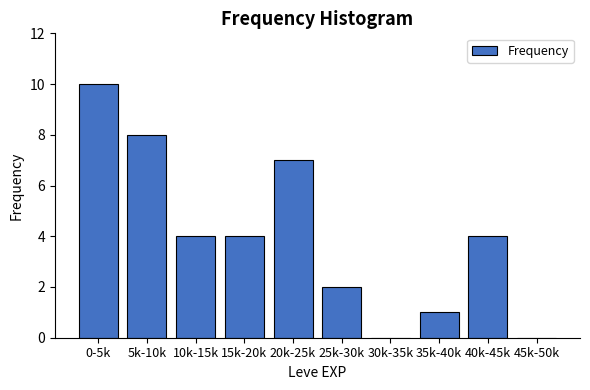

Reading right to left, list all the values displayed in this chart.

45k-50k=0	40k-45k=4	35k-40k=1	30k-35k=0	25k-30k=2	20k-25k=7	15k-20k=4	10k-15k=4	5k-10k=8	0-5k=10